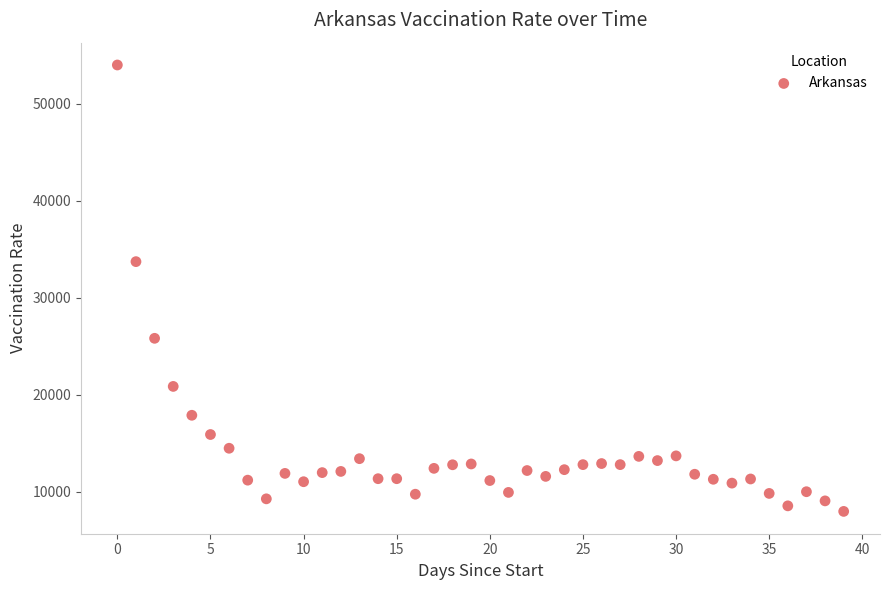

What is the range of Y values (max minus min)?

45985